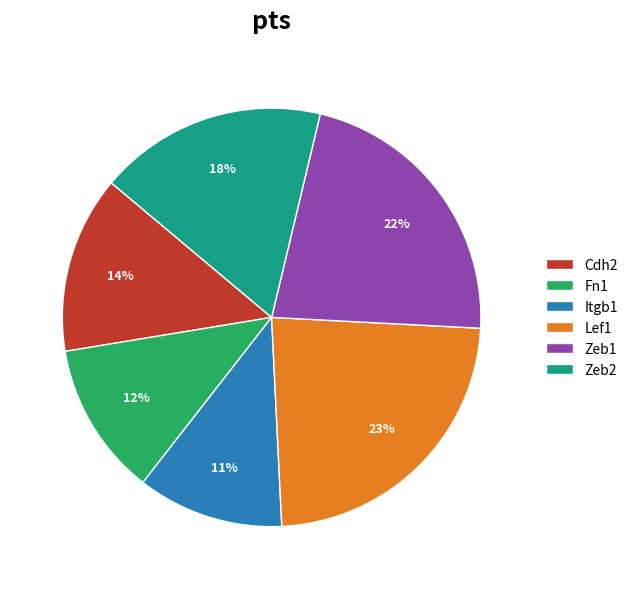

To the nearest percent, what is the combined percentage of Cdh2 and Zeb1?

36%